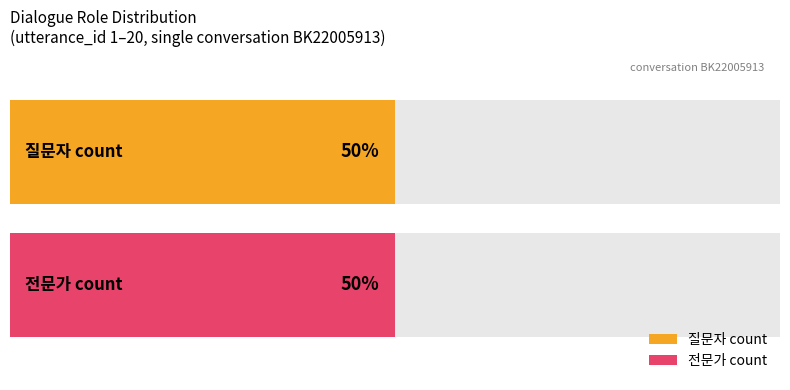

What are all the series names shown in the legend?

질문자, 전문가